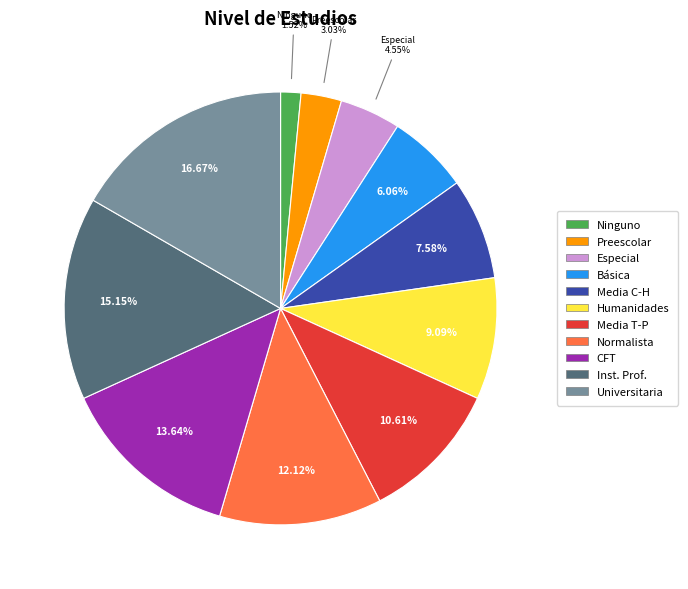

What is the largest slice in the pie chart?

Universitaria